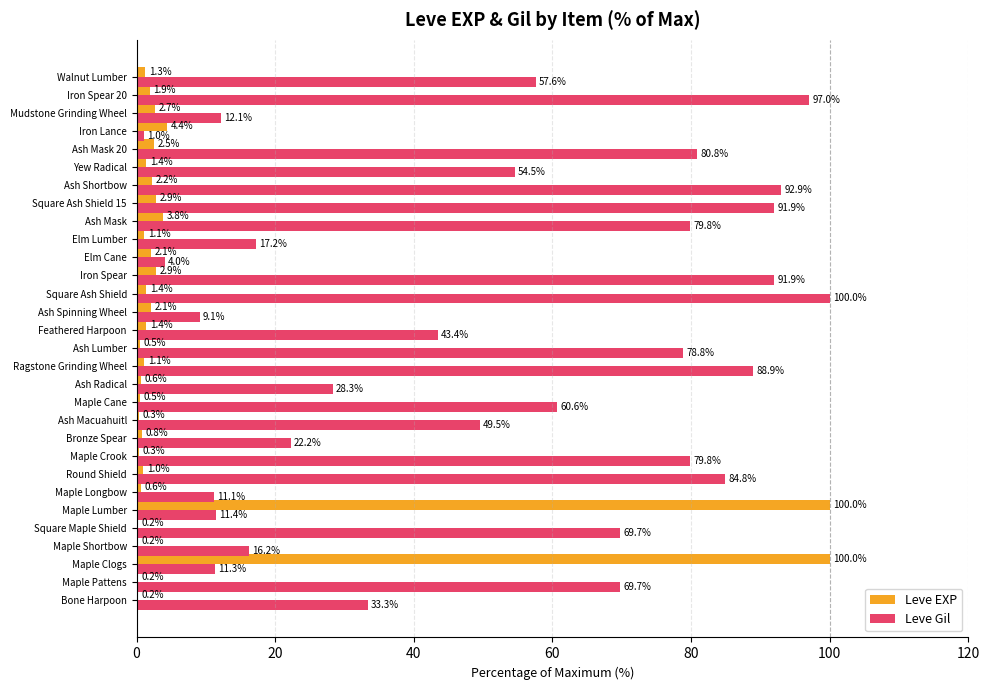

Between Maple Cane and Ash Radical, which series saw the biggest shift?

Leve Gil